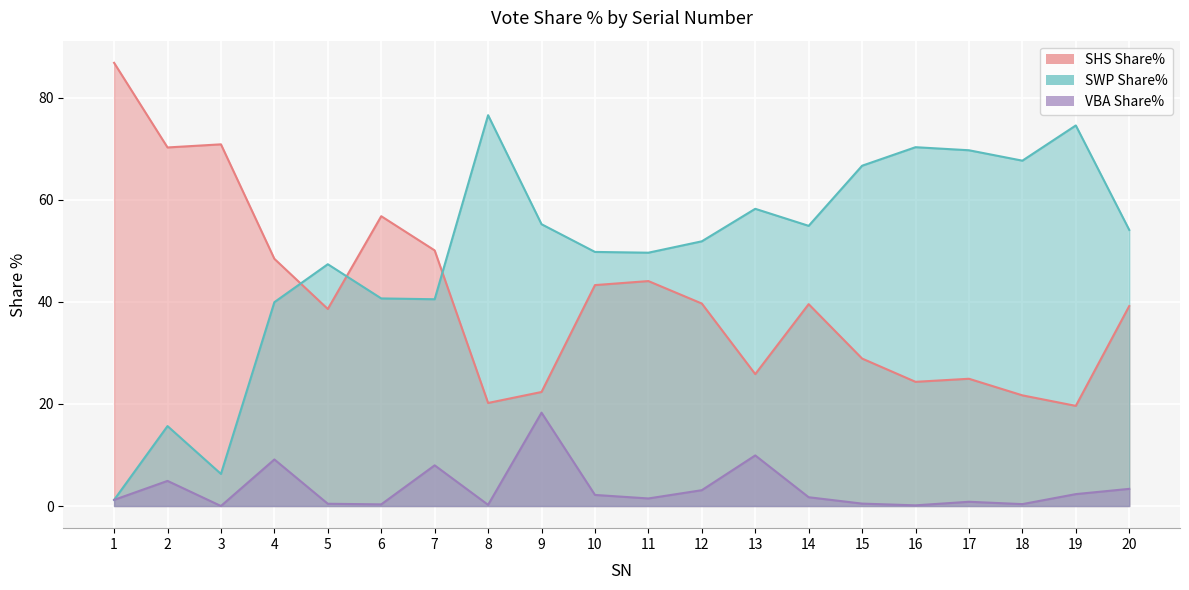

At how many categories does at least one series exceed 79?

1